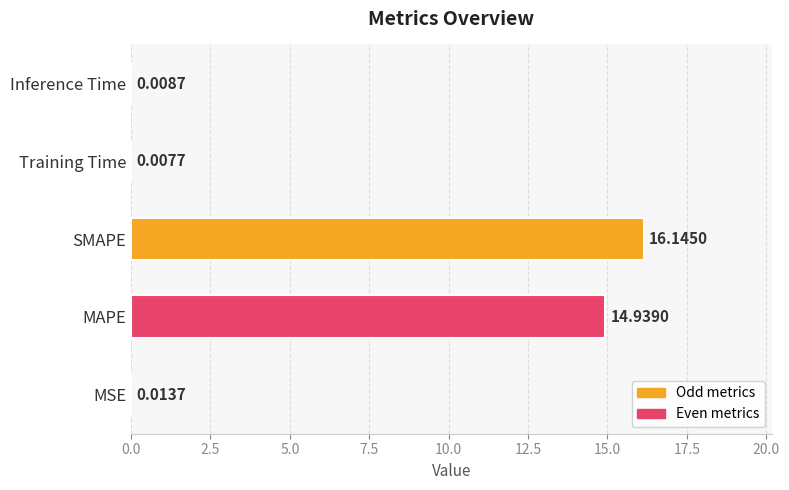

Are the bars horizontal?

Yes